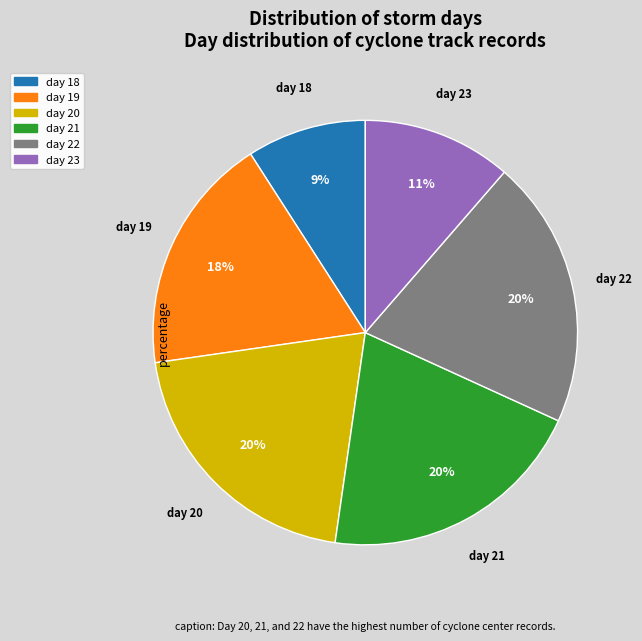

How many slices are in this pie chart?

6